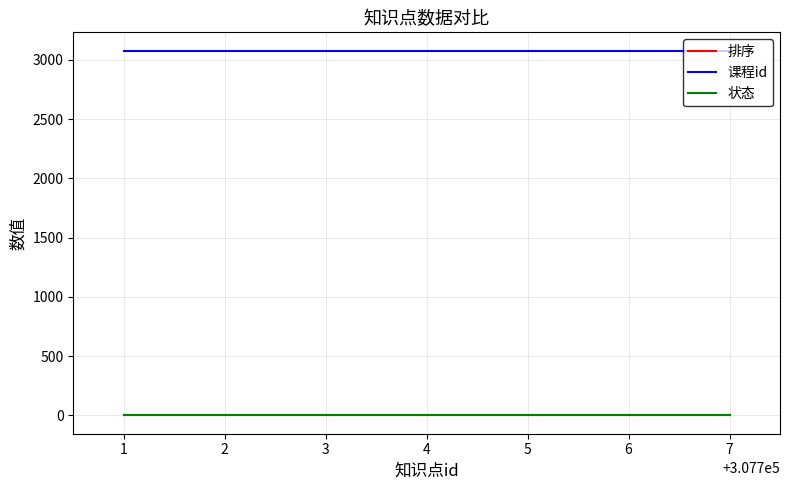

What is the greatest value displayed?

3077